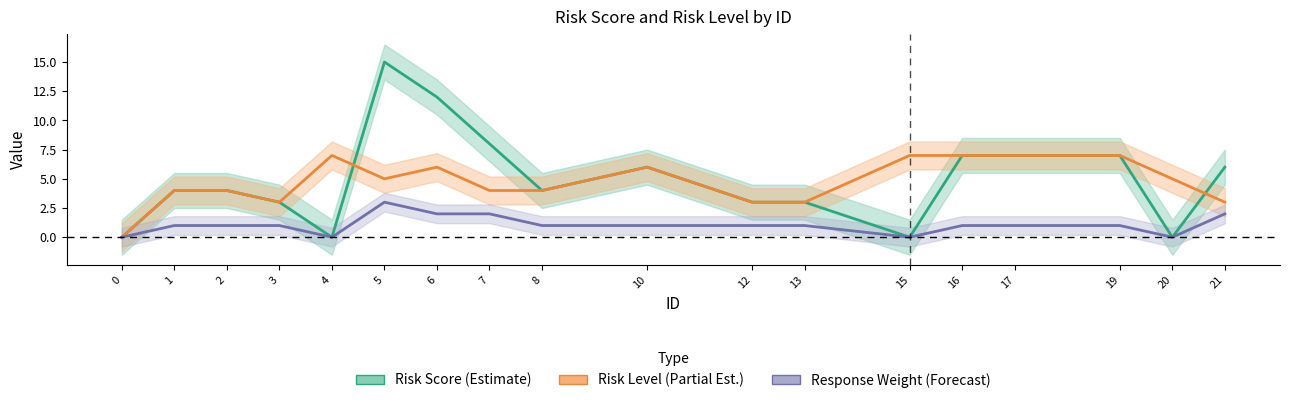

What is the difference between the second highest and second lowest values in the Risk Level (Partial Estimate) series?

4